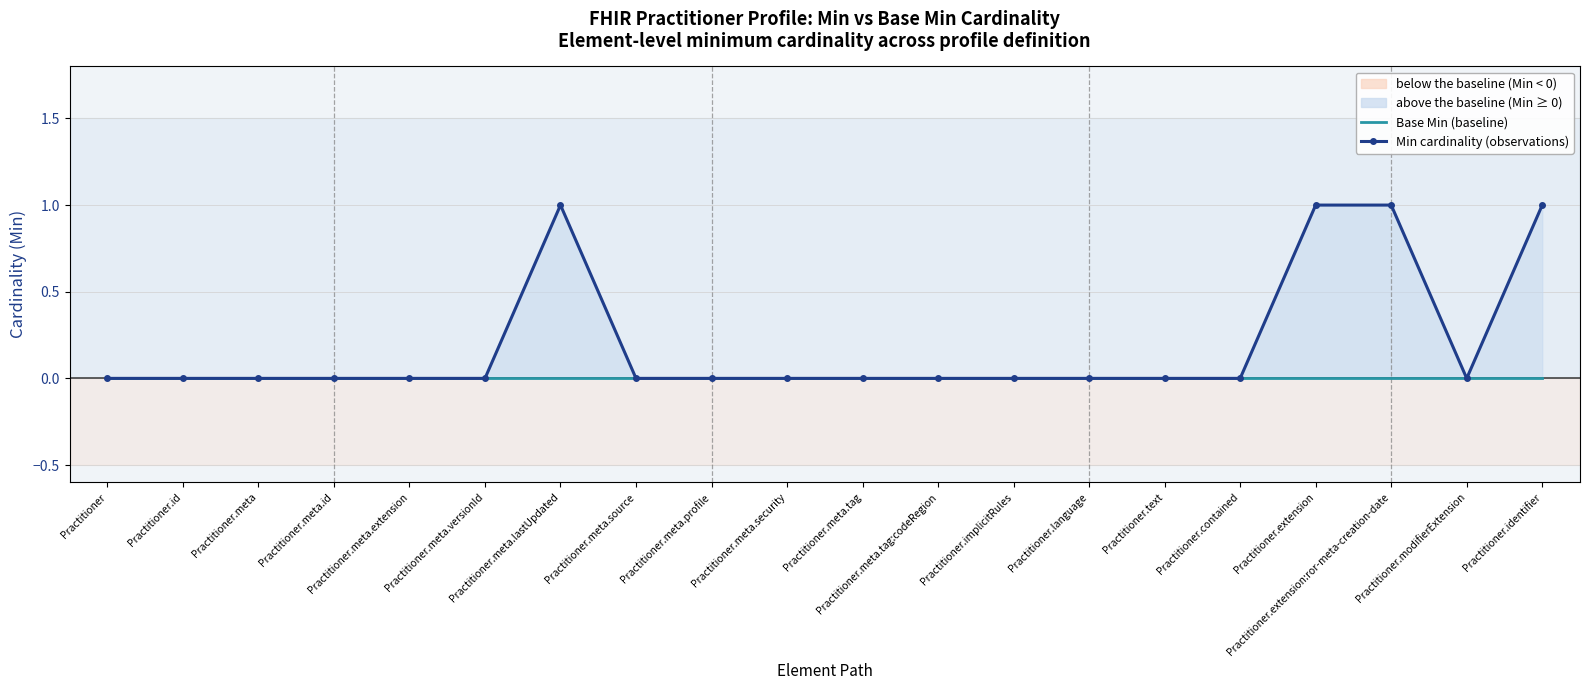

At which category is the sum across all series the highest?

Practitioner.meta.lastUpdated